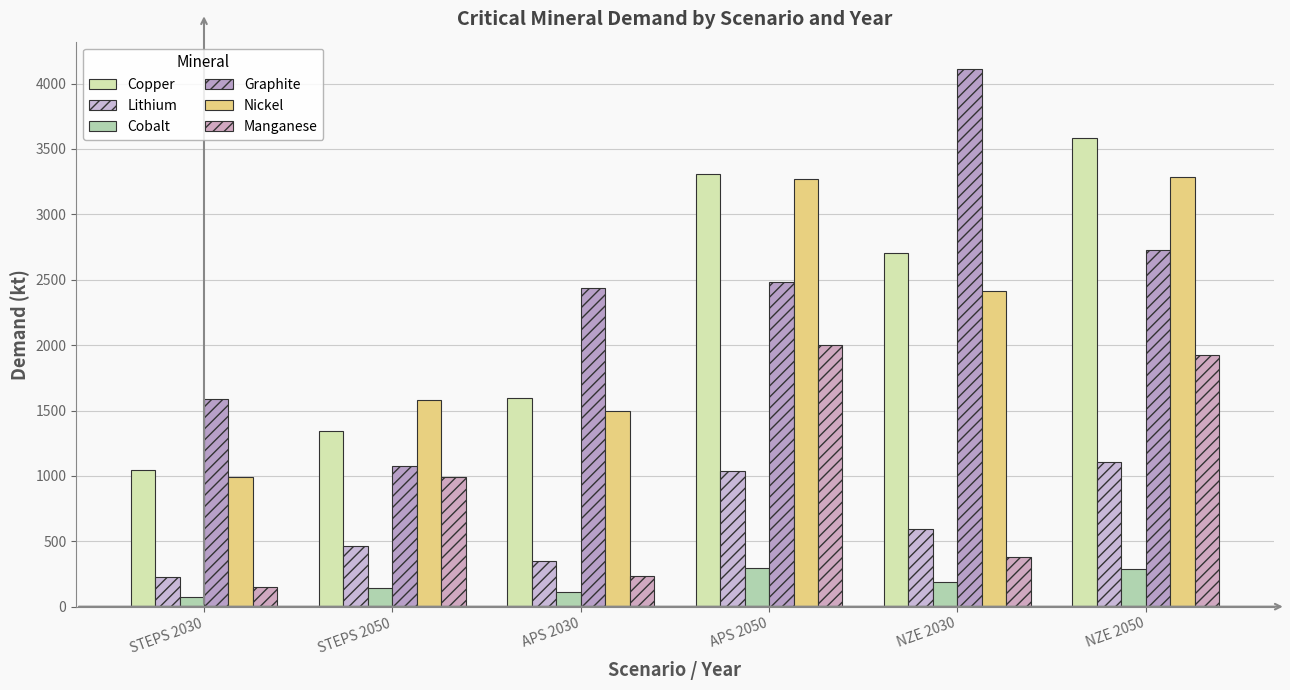

What value does the Graphite series have at STEPS 2050?

1077.4